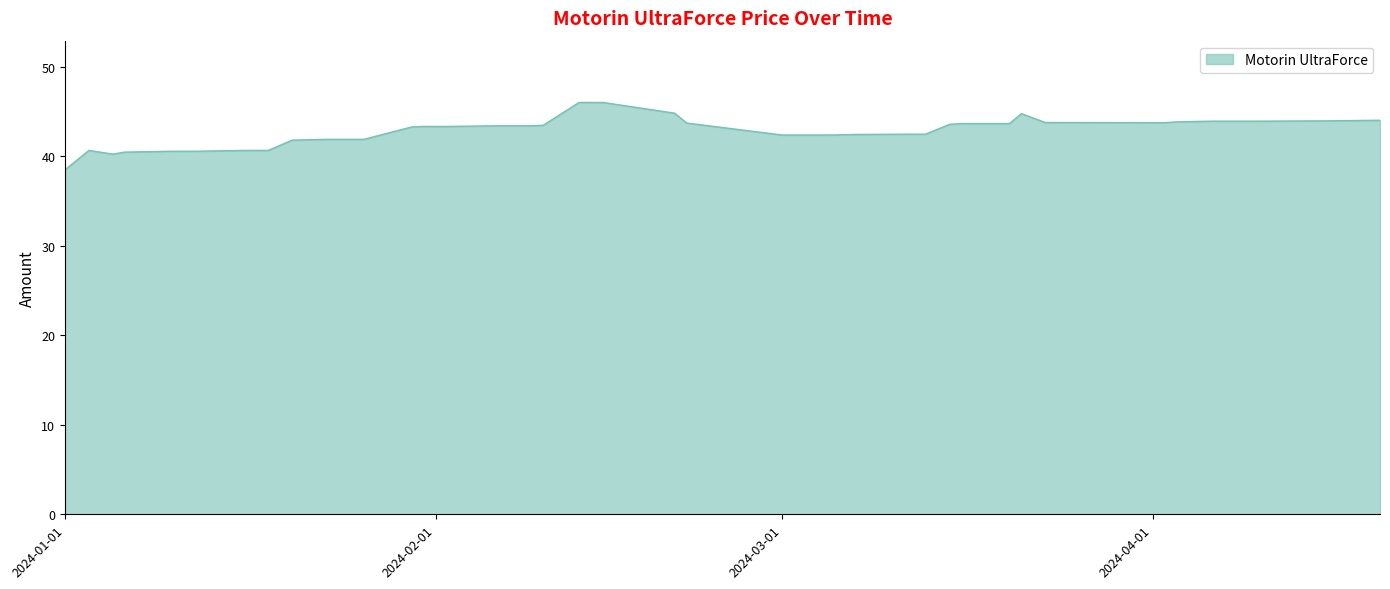

Does the chart display data point markers on the line(s)?

No